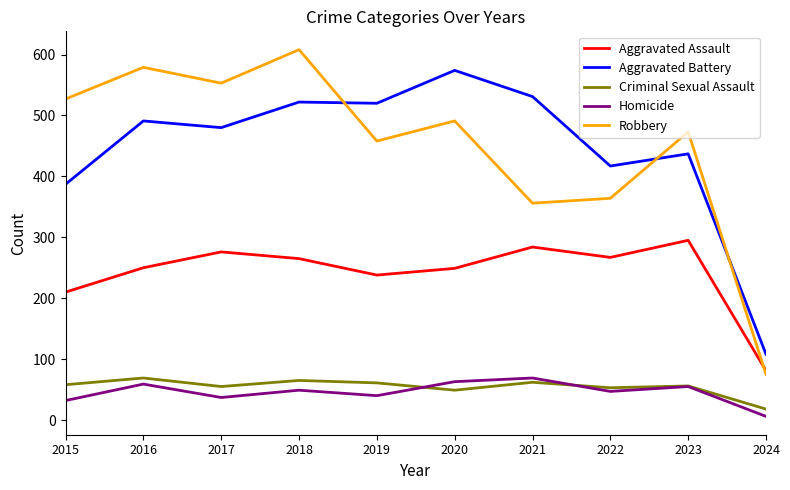

What value does the Robbery series have at 2020, to the nearest 10?

490